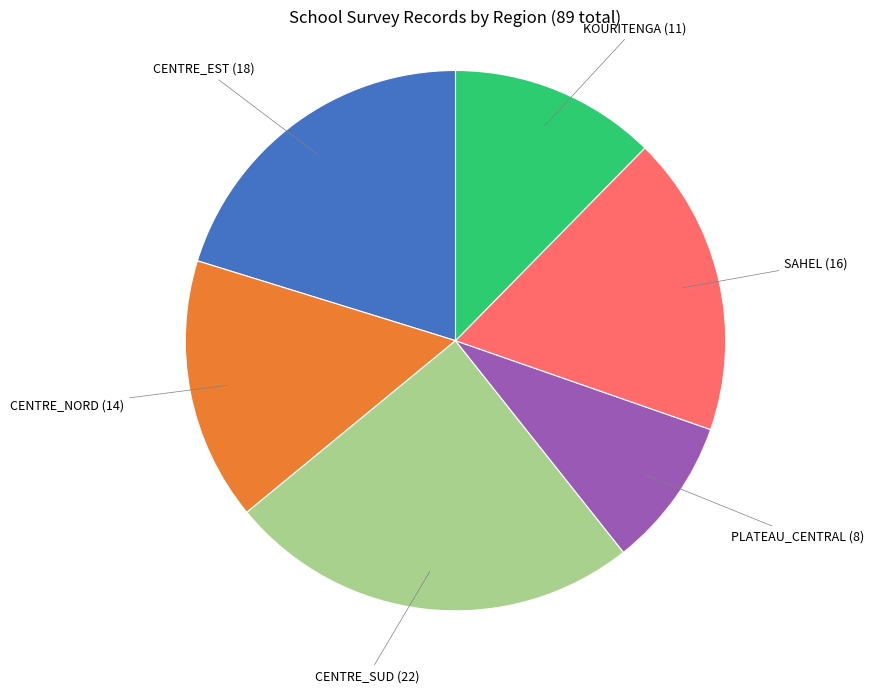

Is there a majority slice in this chart?

No